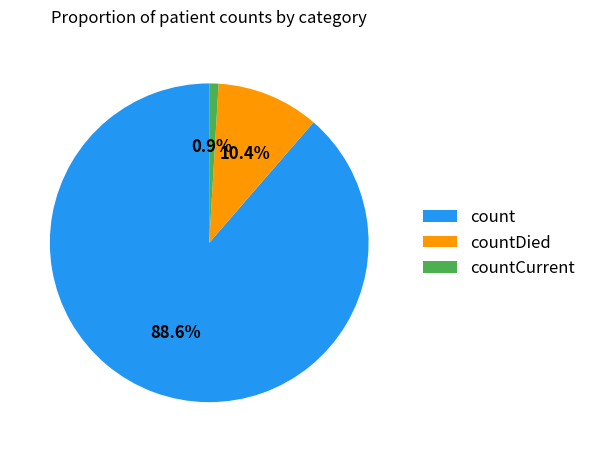

To the nearest percent, what portion does countCurrent represent?

1%